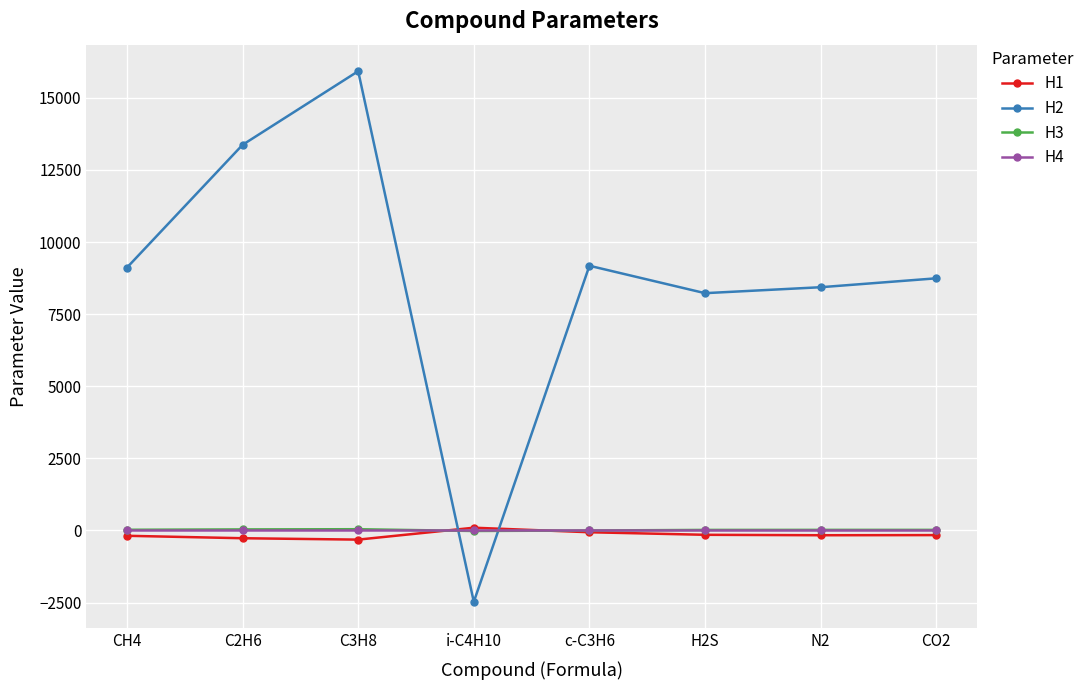

Does the chart have visible grid lines?

Yes